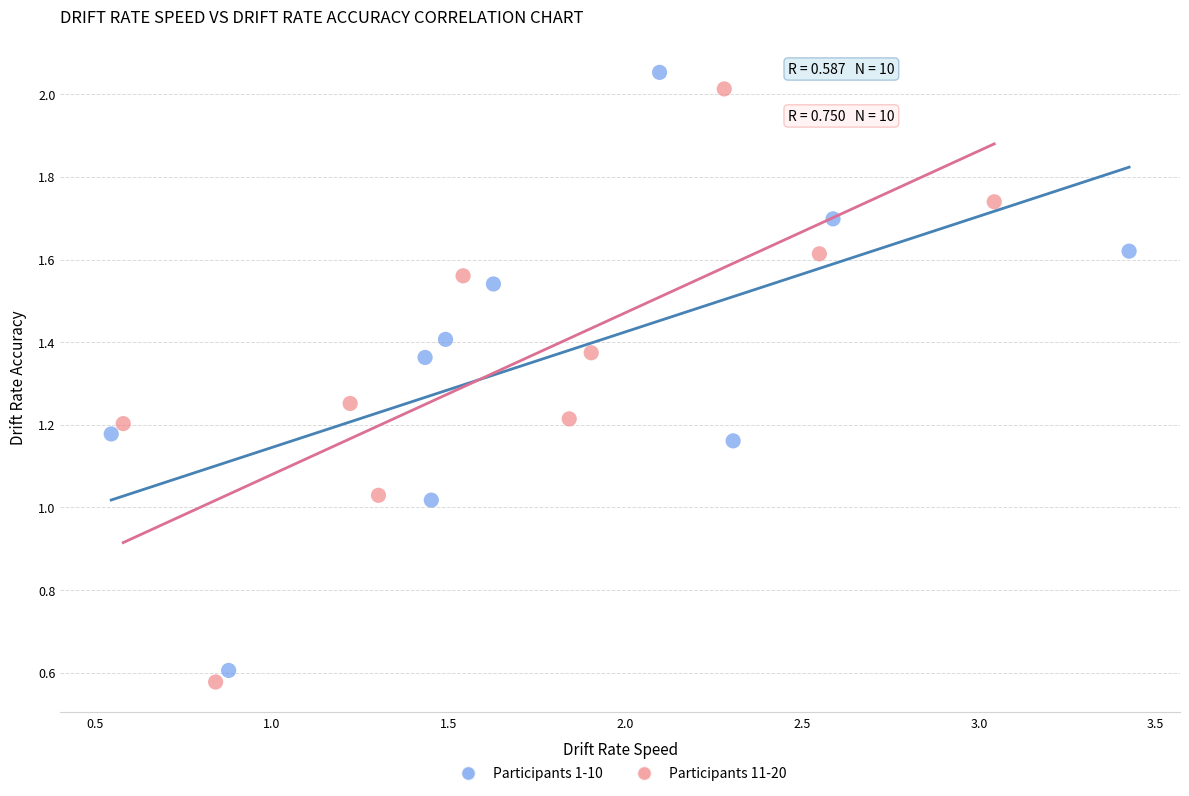

Which series reaches the maximum Y coordinate?

Participants 1-10